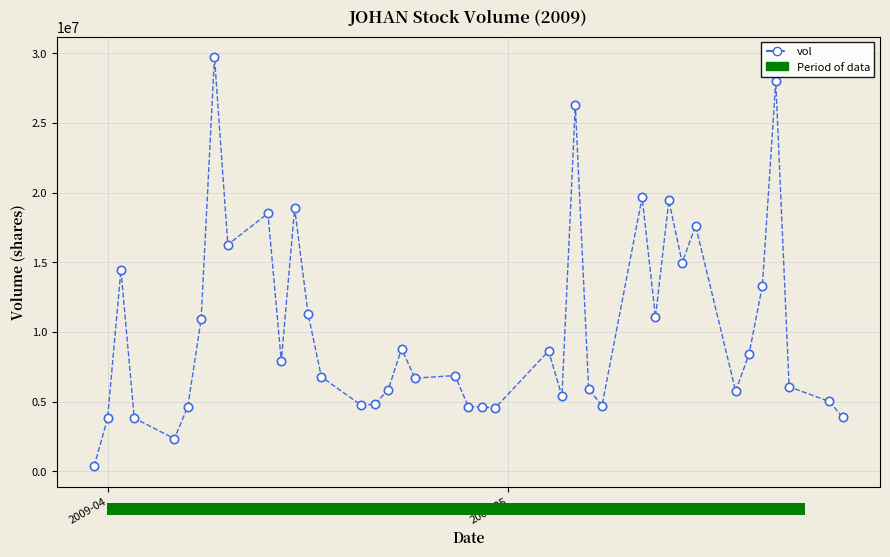

True or false: there are more than 2 points higher than both neighbors.

True